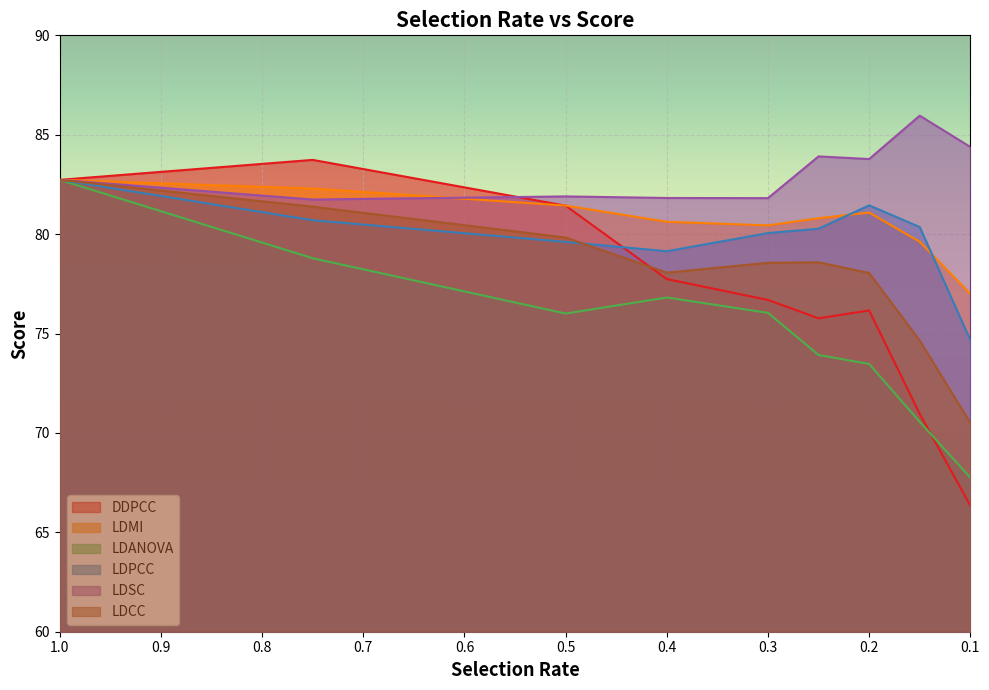

The LDPCC series shows 56.7 at 1.0. True or false?

False